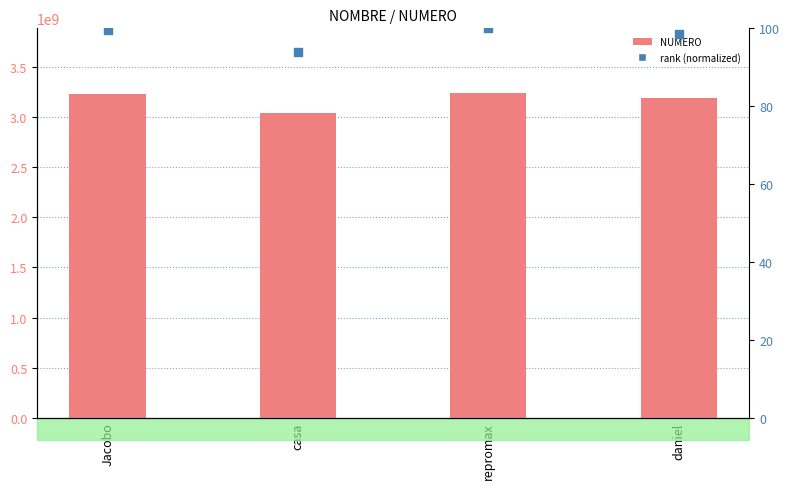

Is the value of NUMERO at Jacobo greater than the value of rank (normalized) at repromax?

Yes